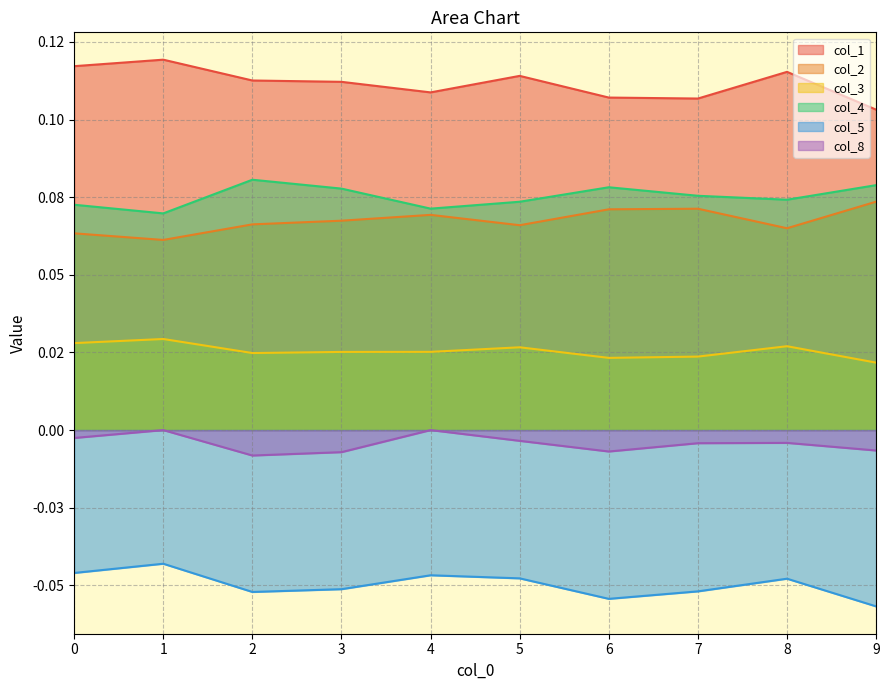

What are all the series names shown in the legend?

col_1, col_2, col_3, col_4, col_5, col_8